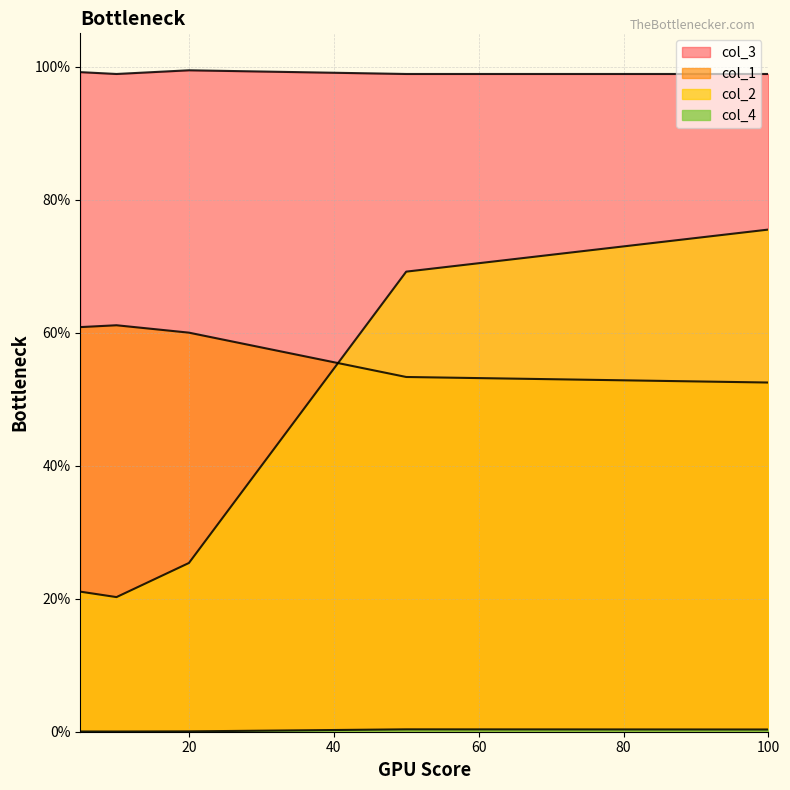

True or false: col_3 and col_2 cross at least once.

False